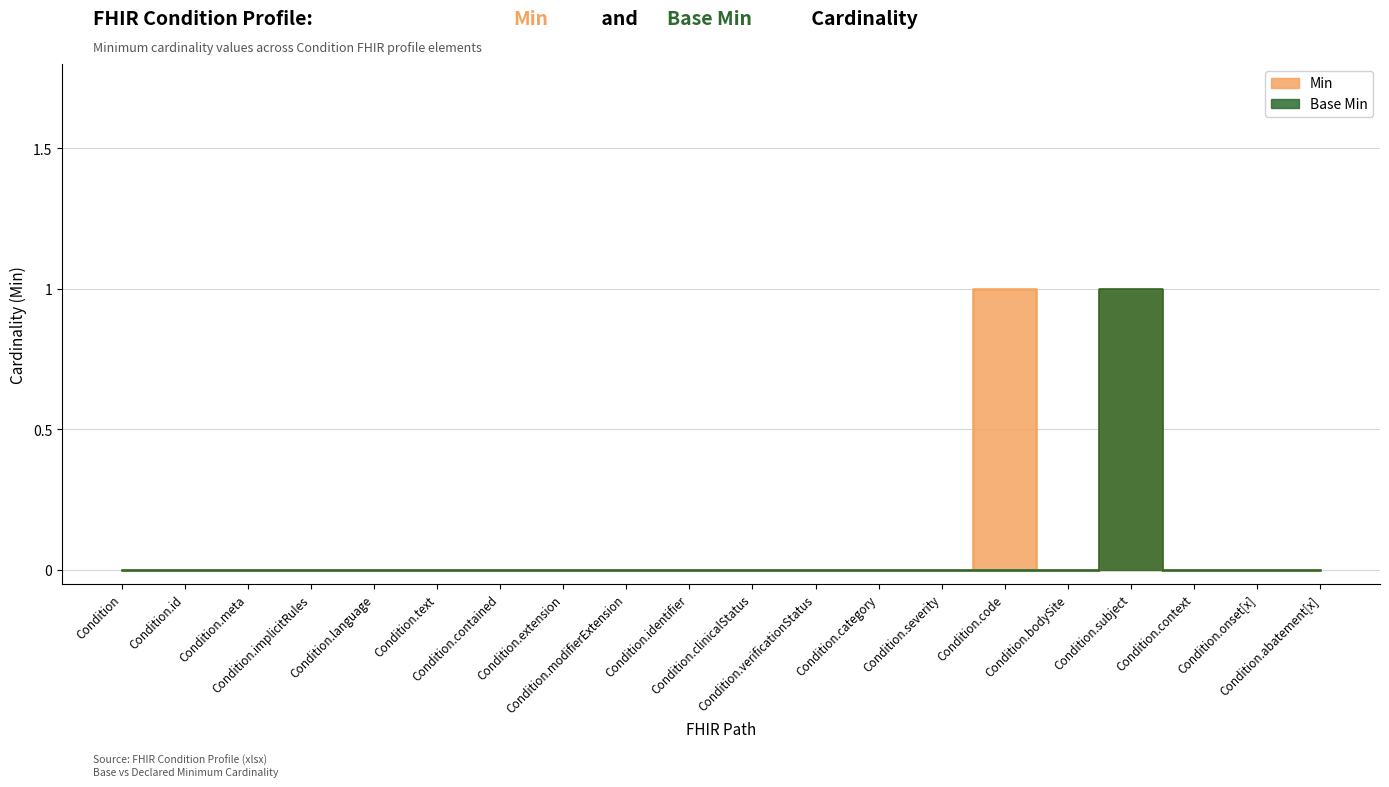

Reading left to right, extract all data points from this chart.

Min: Condition=0	Condition.id=0	Condition.meta=0	Condition.implicitRules=0	Condition.language=0	Condition.text=0	Condition.contained=0	Condition.extension=0	Condition.modifierExtension=0	Condition.identifier=0	Condition.clinicalStatus=0	Condition.verificationStatus=0	Condition.category=0	Condition.severity=0	Condition.code=1	Condition.bodySite=0	Condition.subject=1	Condition.context=0	Condition.onset[x]=0	Condition.abatement[x]=0
Base Min: Condition=0	Condition.id=0	Condition.meta=0	Condition.implicitRules=0	Condition.language=0	Condition.text=0	Condition.contained=0	Condition.extension=0	Condition.modifierExtension=0	Condition.identifier=0	Condition.clinicalStatus=0	Condition.verificationStatus=0	Condition.category=0	Condition.severity=0	Condition.code=0	Condition.bodySite=0	Condition.subject=1	Condition.context=0	Condition.onset[x]=0	Condition.abatement[x]=0